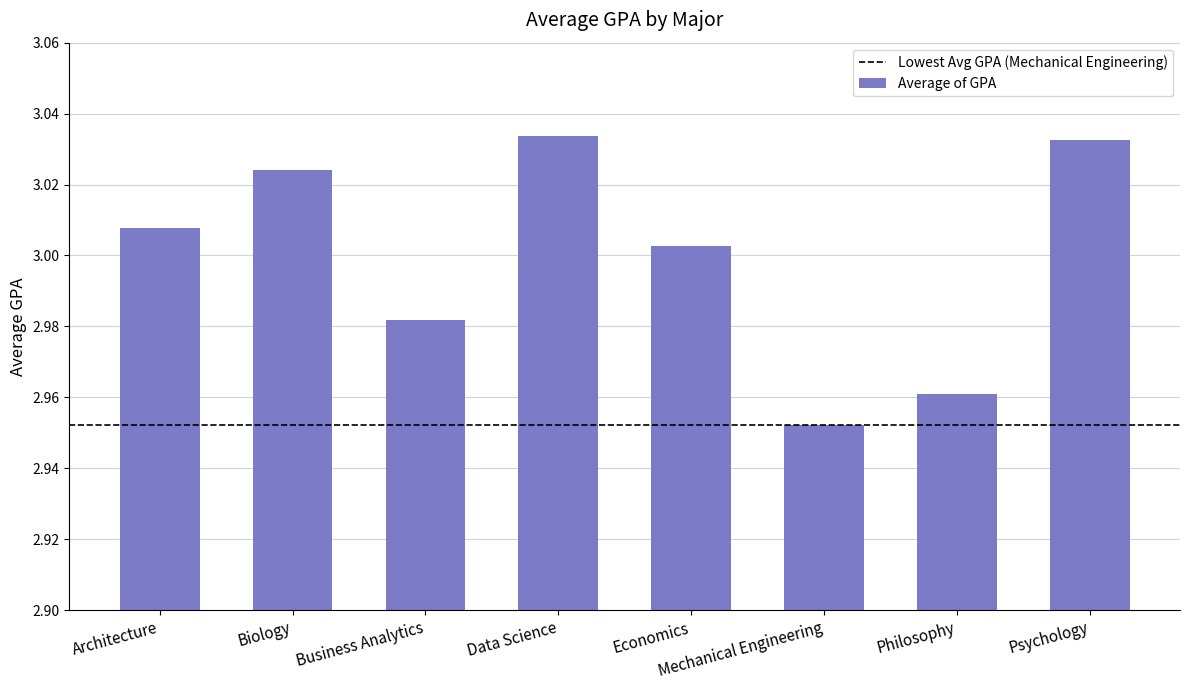

List the labels in order of value, smallest first.

Mechanical Engineering, Philosophy, Business Analytics, Economics, Architecture, Biology, Psychology, Data Science